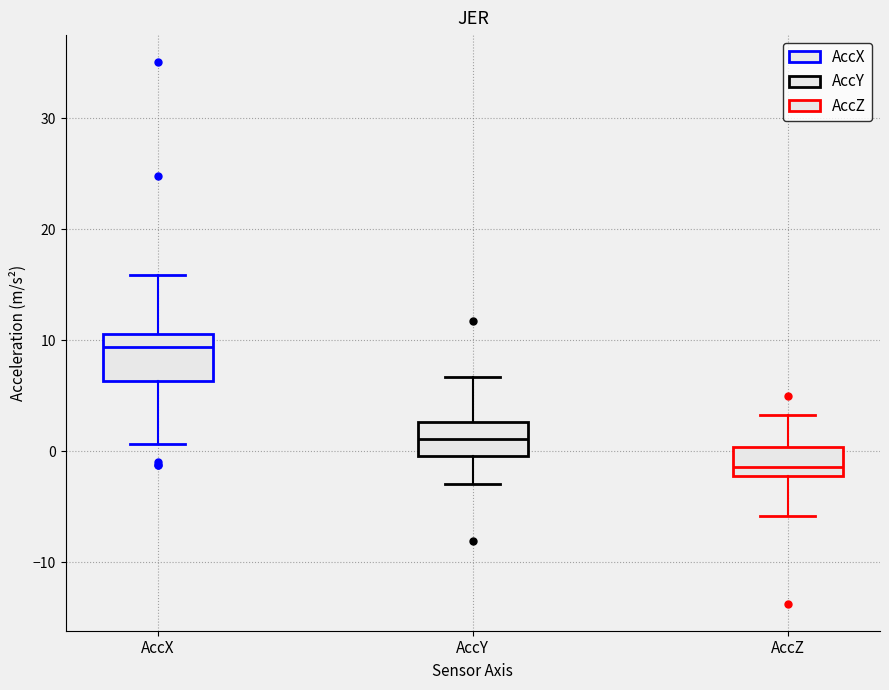

Reading left to right, transcribe this box plot: for each box, give where its median line is, the range the box spans, and where its two whiskers end, as read against the y-axis. The values are not printed on the chart, so give them approximately, as read against the axis.

AccX: median 9, box 6 to 11, whiskers 1 to 16
AccY: median 1, box 0 to 3, whiskers -3 to 7
AccZ: median -1, box -2 to 0, whiskers -6 to 3